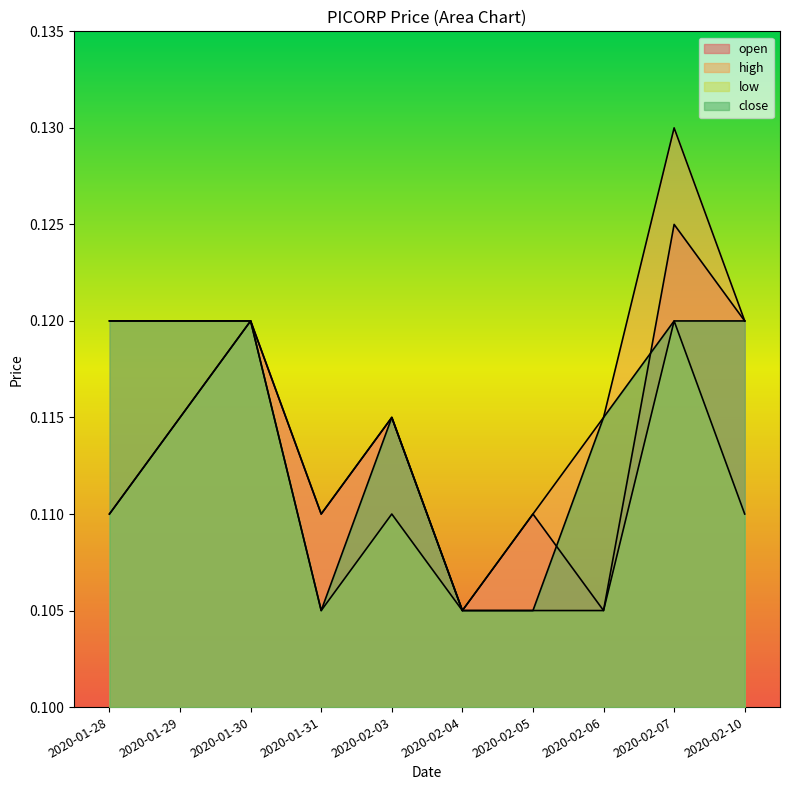

The value of close at 2020-02-05 is 0.1. True or false?

True